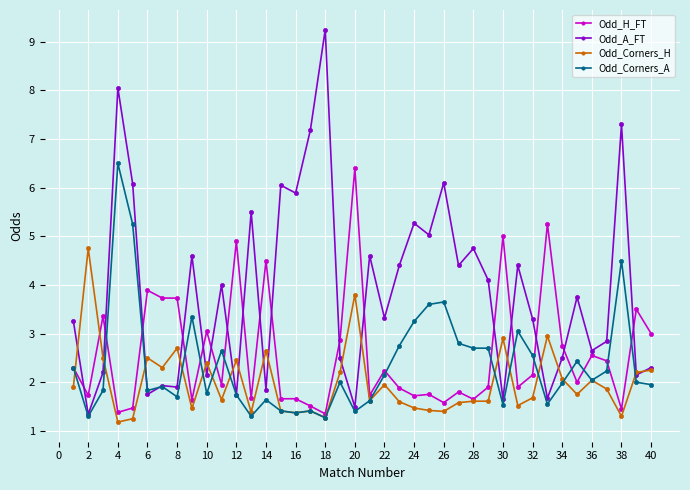

Which series has the largest total across all categories?

Odd_A_FT